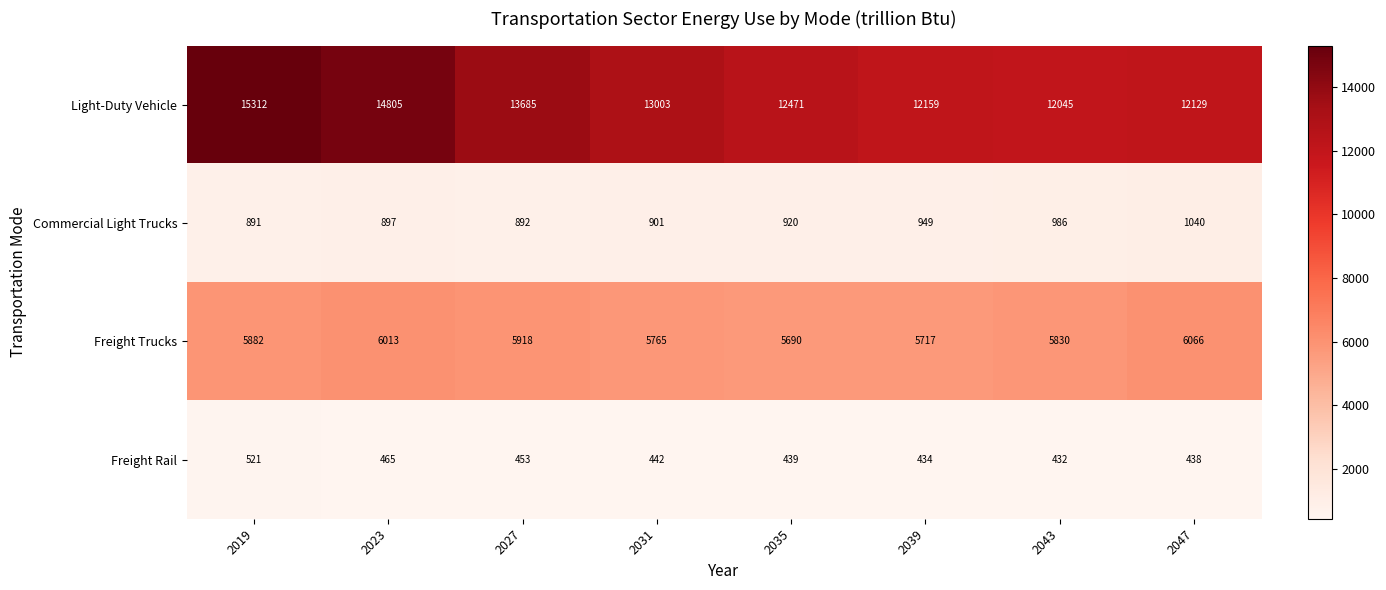

What is the difference between the highest and lowest values at 2023?

14340